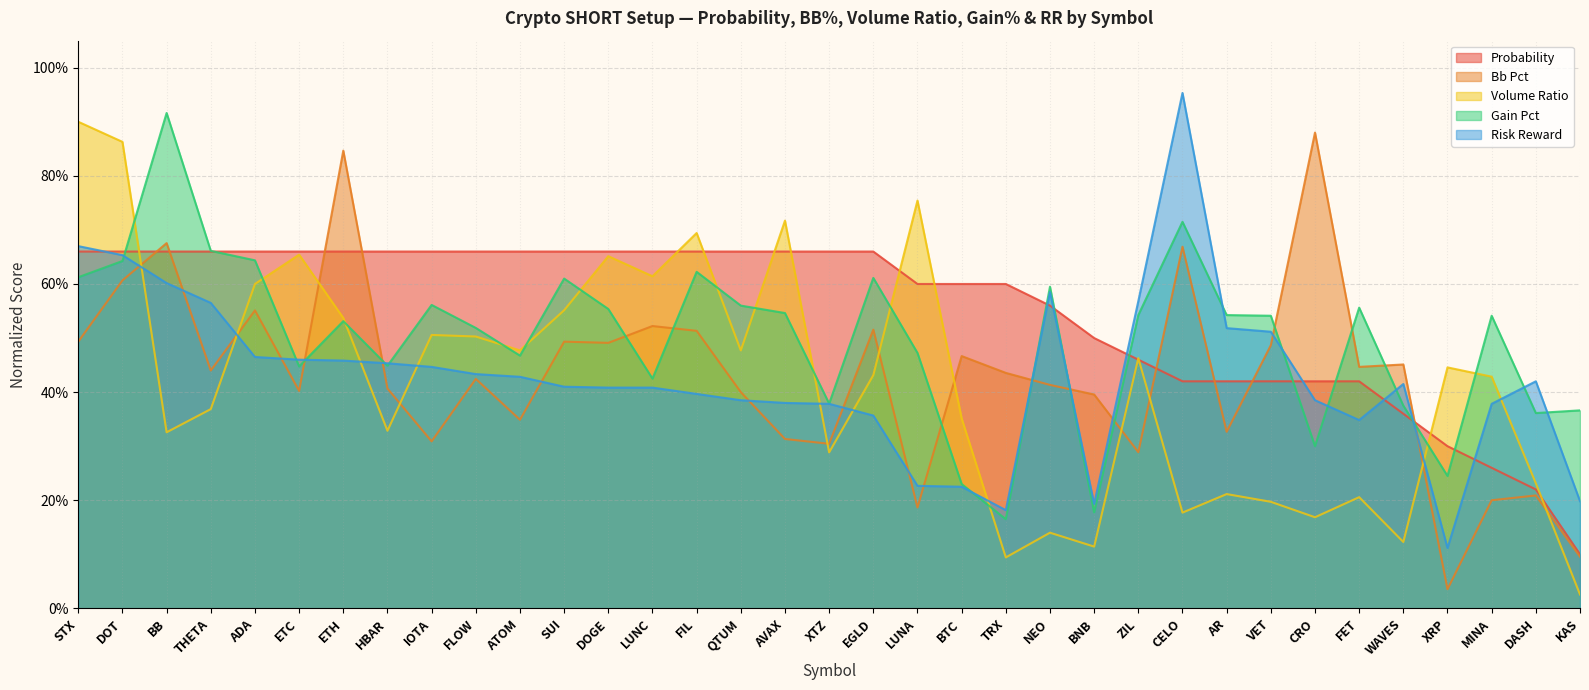

What is the label of the 1st point from the left?

STX